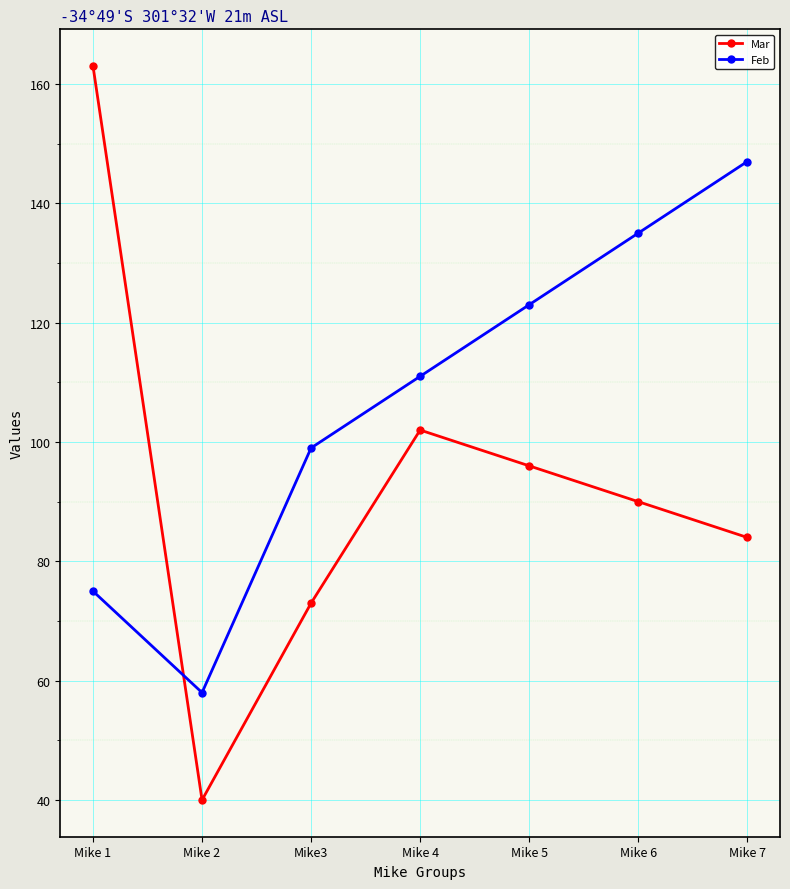

The value of Feb at Mike 7 is 248. True or false?

False